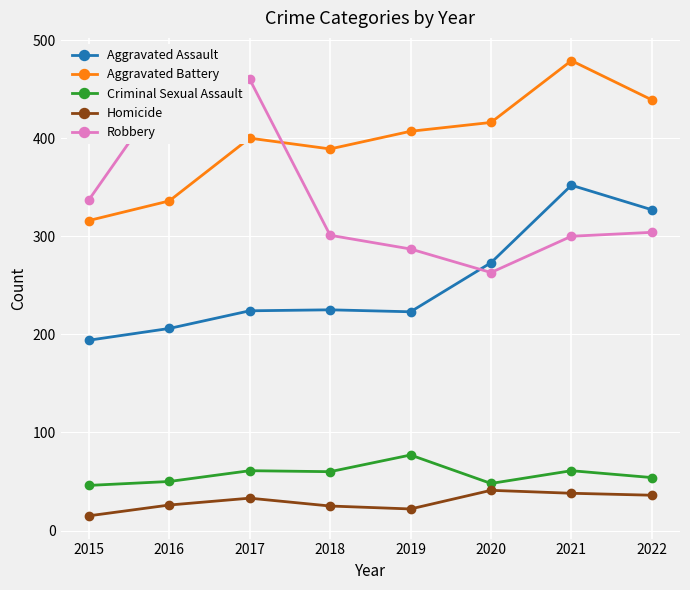

At how many categories does at least one series exceed 175?

8